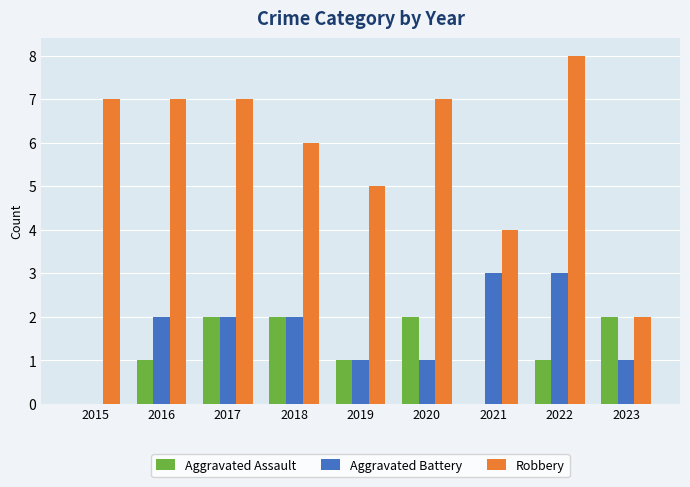

How many categories are shown in the chart?

9